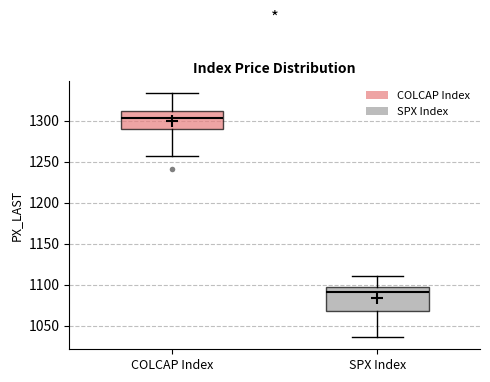

Reading left to right, read every box against the y-axis: the position of its median line, the range the box covers, and the ends of its whiskers. The values are not printed on the chart, so give them approximately, as read against the axis.

COLCAP Index: median 1305, box 1290 to 1310, whiskers 1255 to 1335
SPX Index: median 1090, box 1070 to 1095, whiskers 1035 to 1110